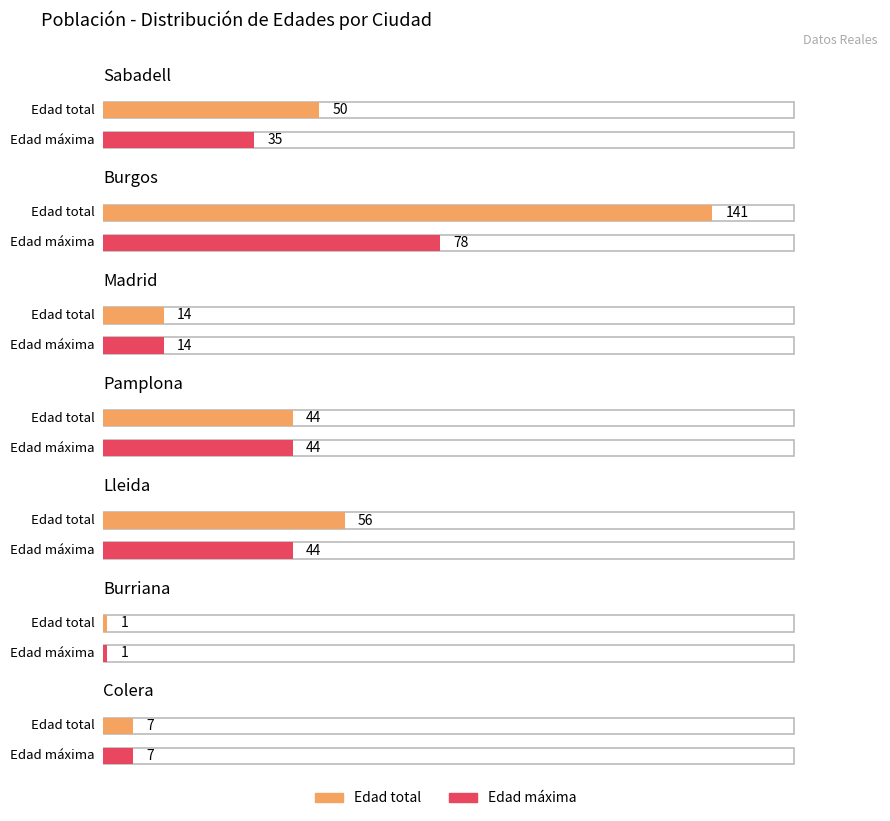

What is the difference between the second highest and second lowest values?

71